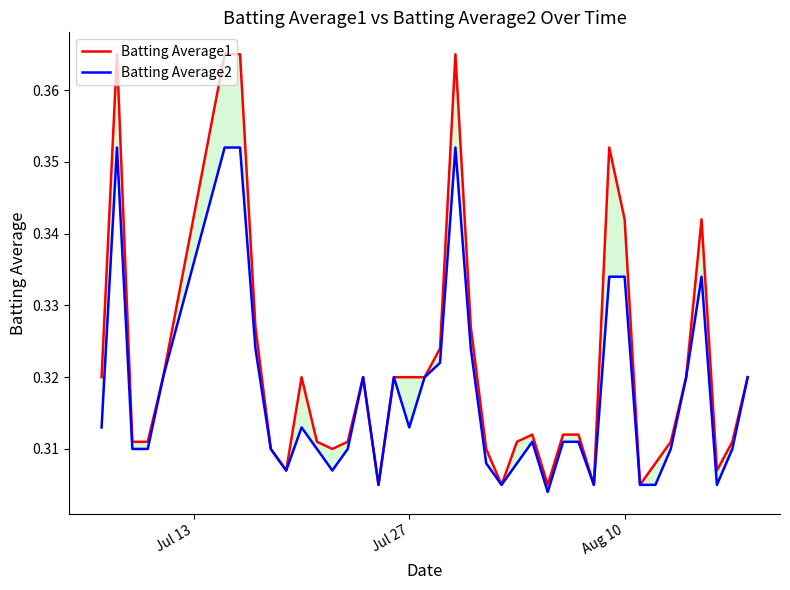

How many lines are shown in the chart?

2